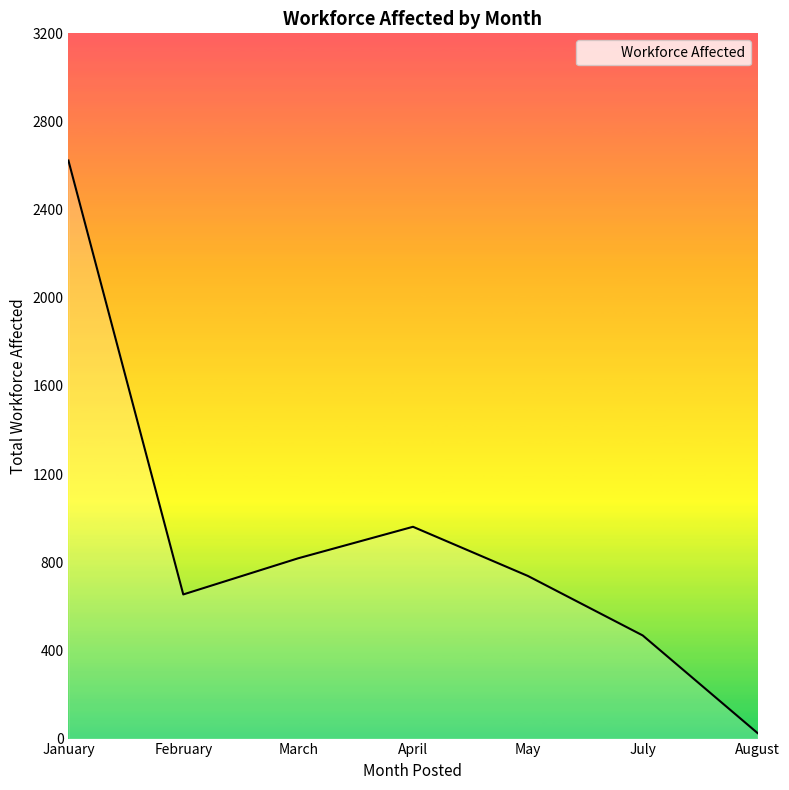

True or false: the data has more than 2 interior local peaks.

False